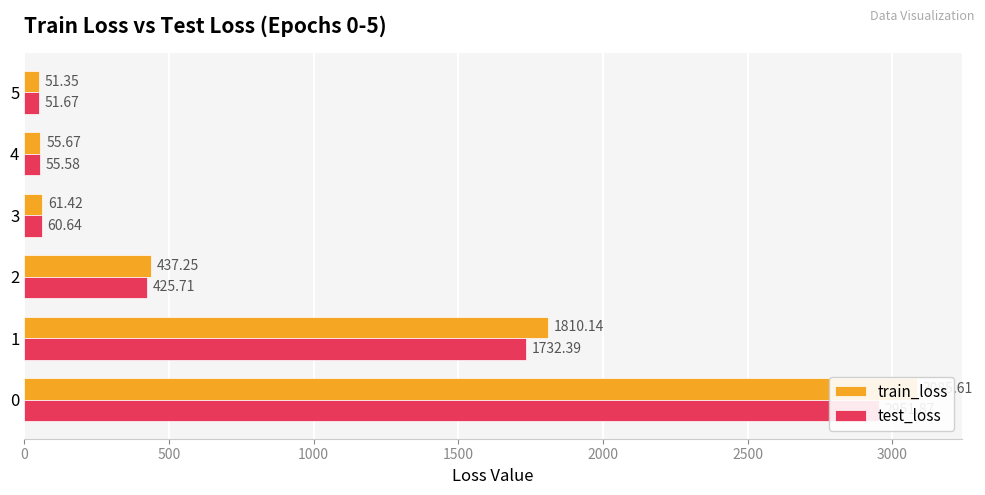

Which series has the largest range (max minus min)?

train_loss